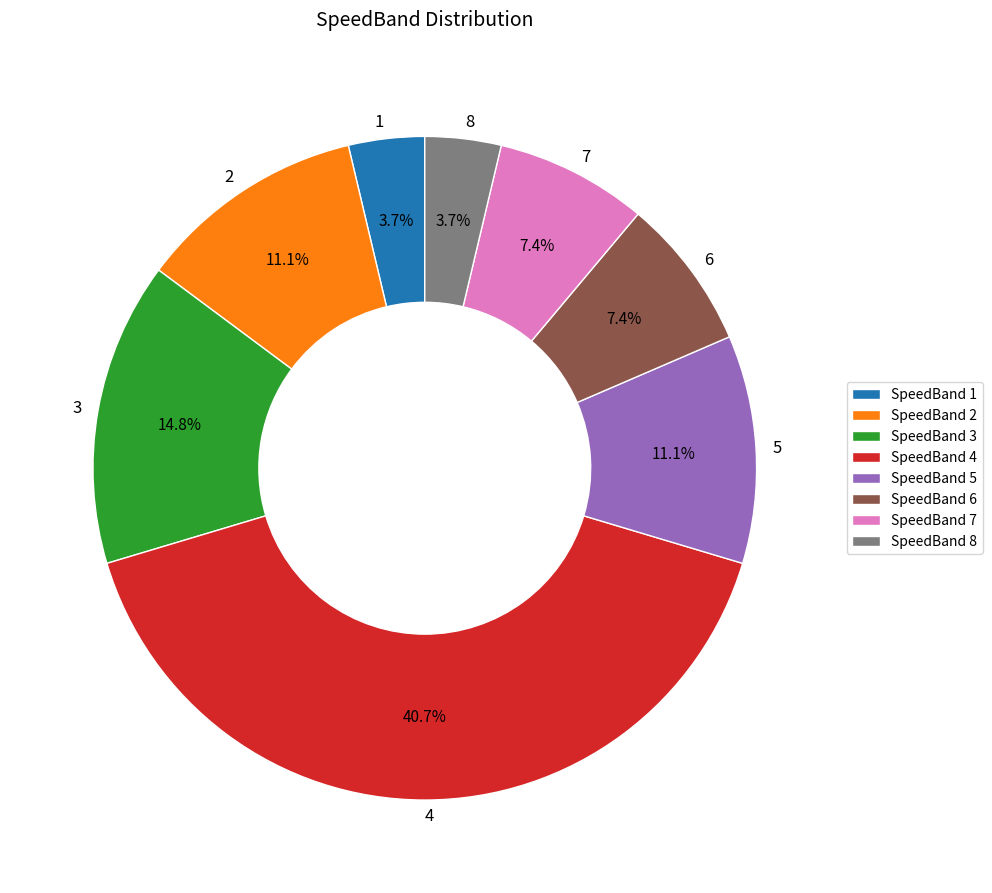

What percentage is NOT represented by 5?

88.9%